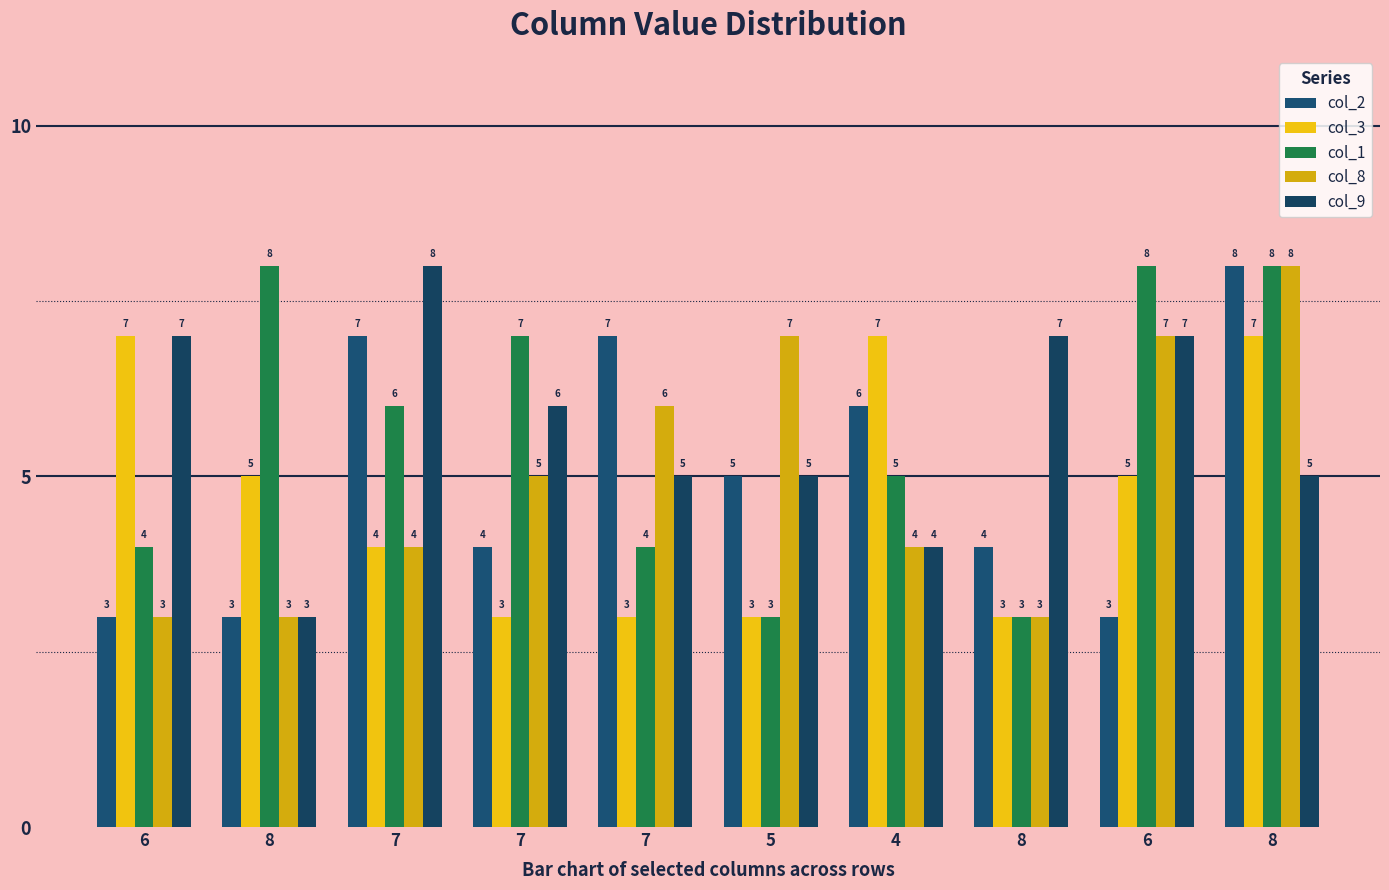

What is the sum of all col_3 values?

47